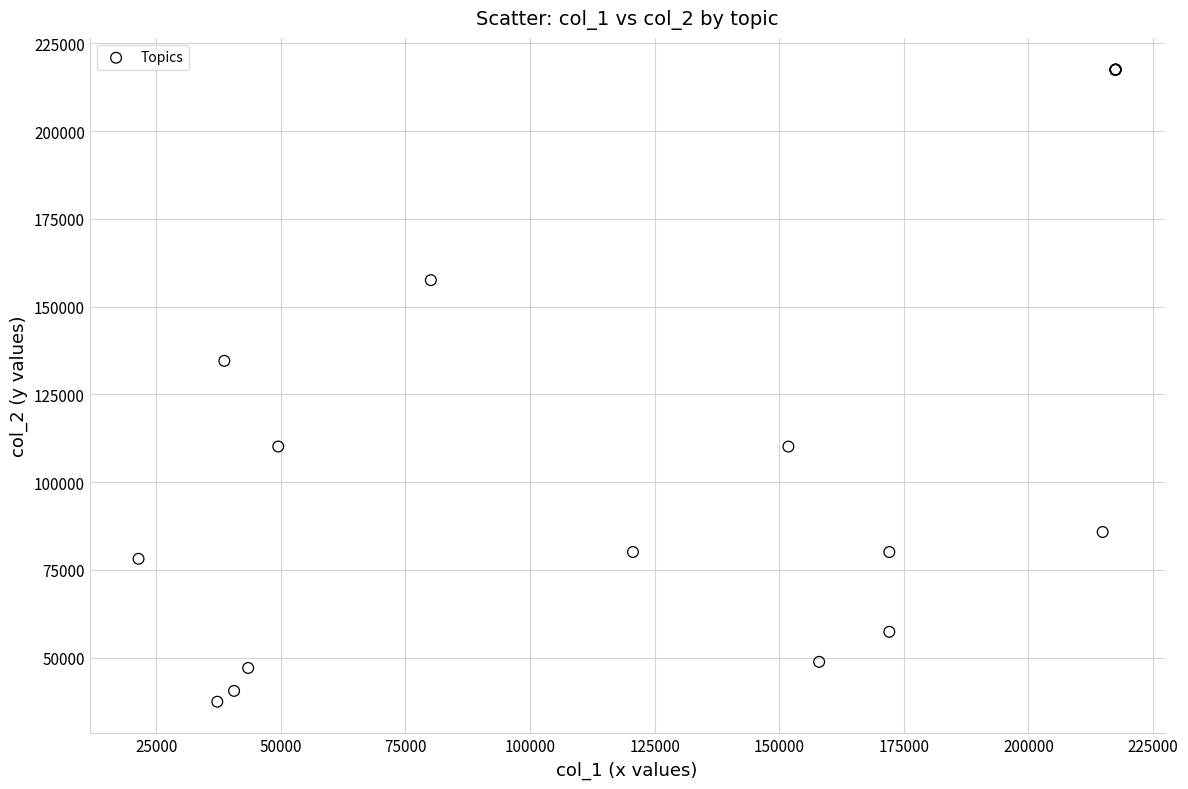

What Y value in the scatter plot is closest to 127493?

134545